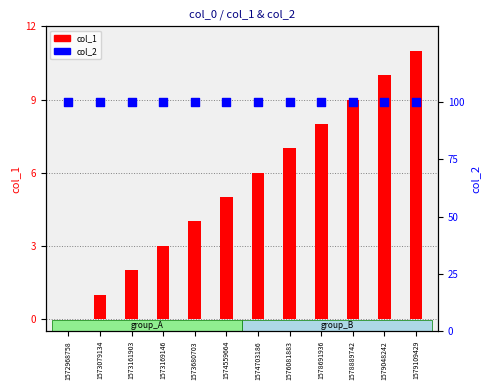

What is the total value across all series at 1579109429?

111